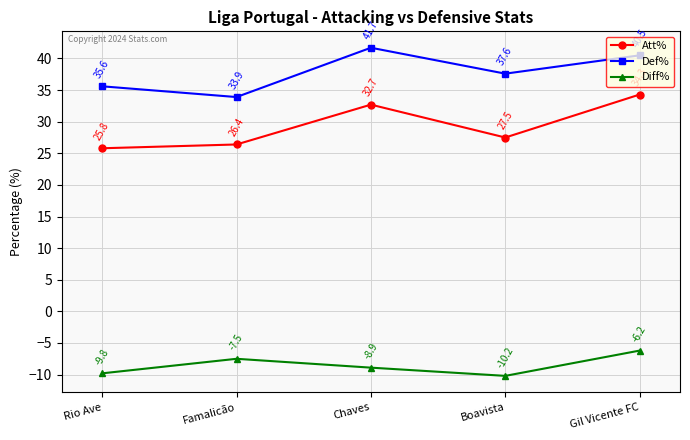

Rank the series by their maximum value, from lowest to highest.

Diff%, Att%, Def%